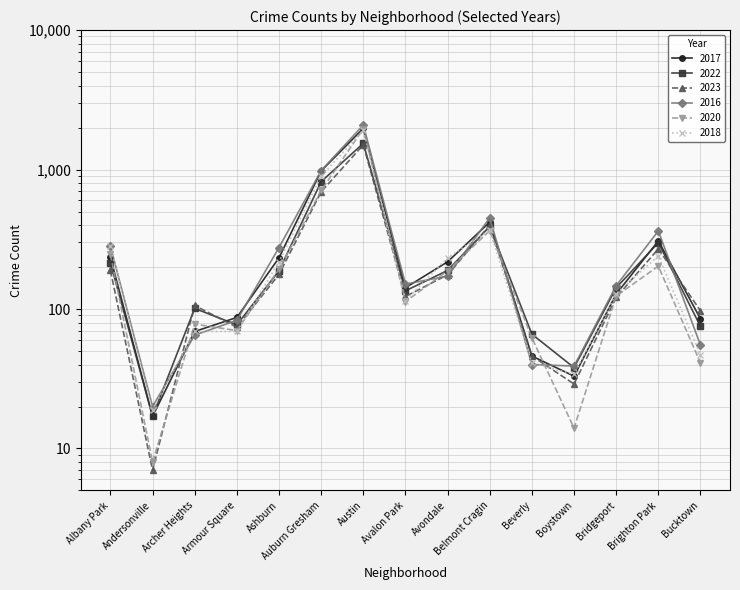

What is the maximum value for 2017?

1972